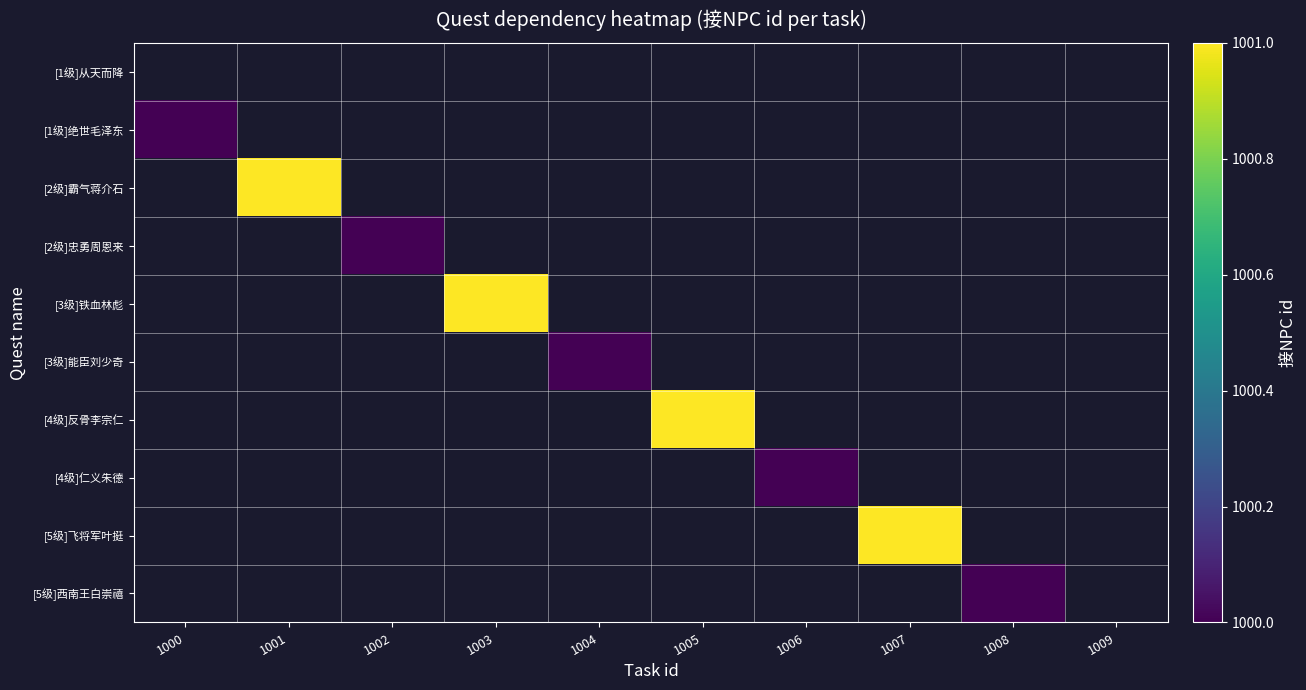

Is the value of [1级]绝世毛泽东 at 1005 greater than the value of [5级]飞将军叶挺 at 1008?

No